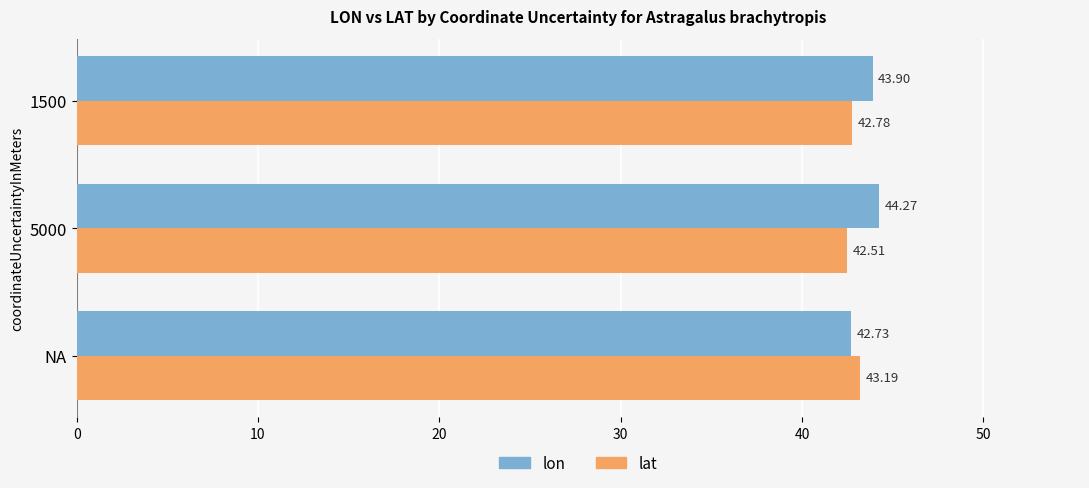

What is the smallest value displayed?

42.5